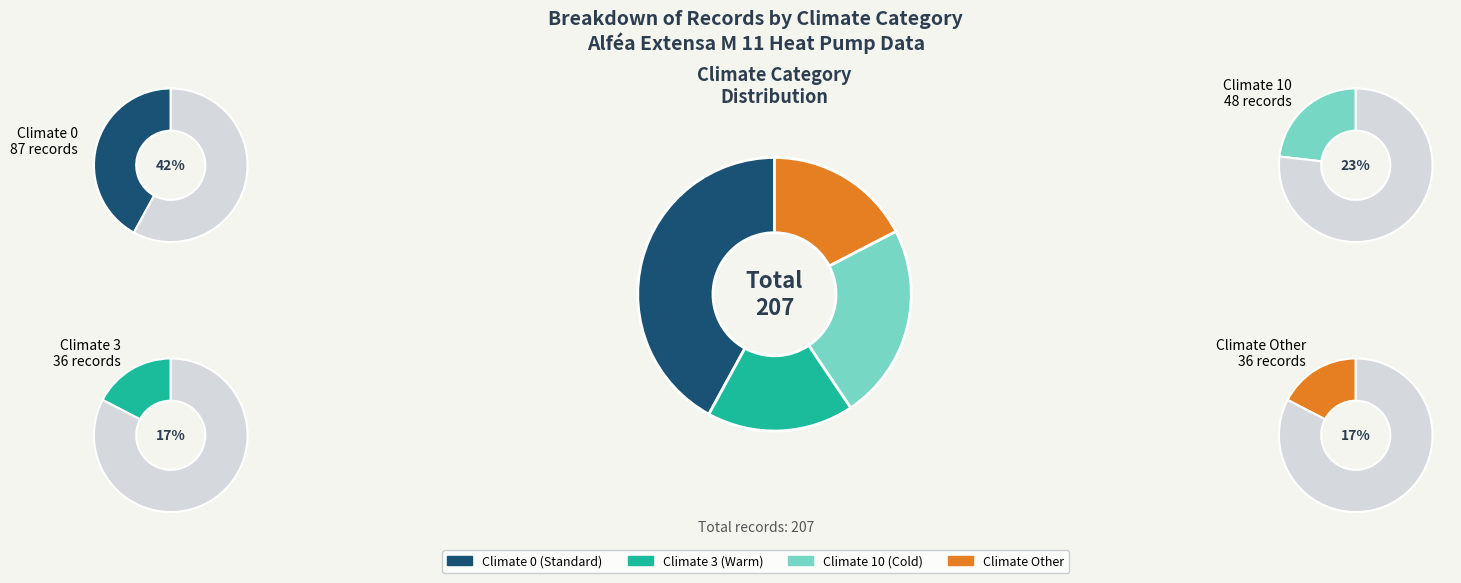

The temperature=4 (climate=10) slice represents 42% of the pie. True or false?

False